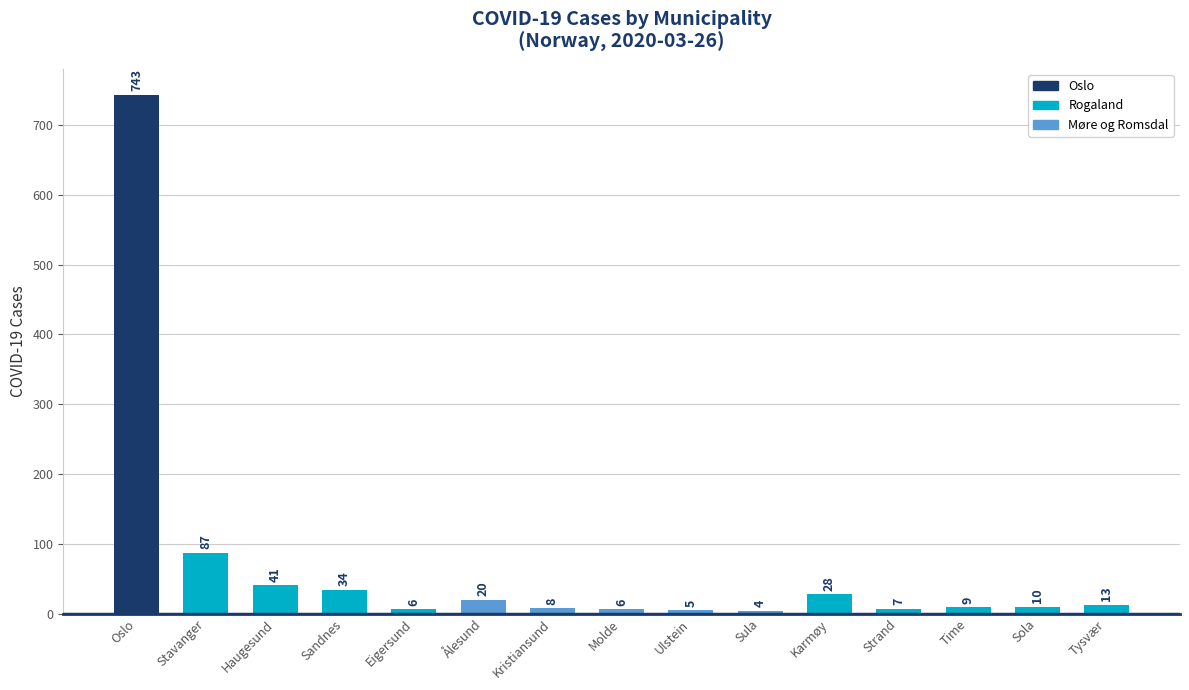

At which label is the value closest to 373?

Stavanger